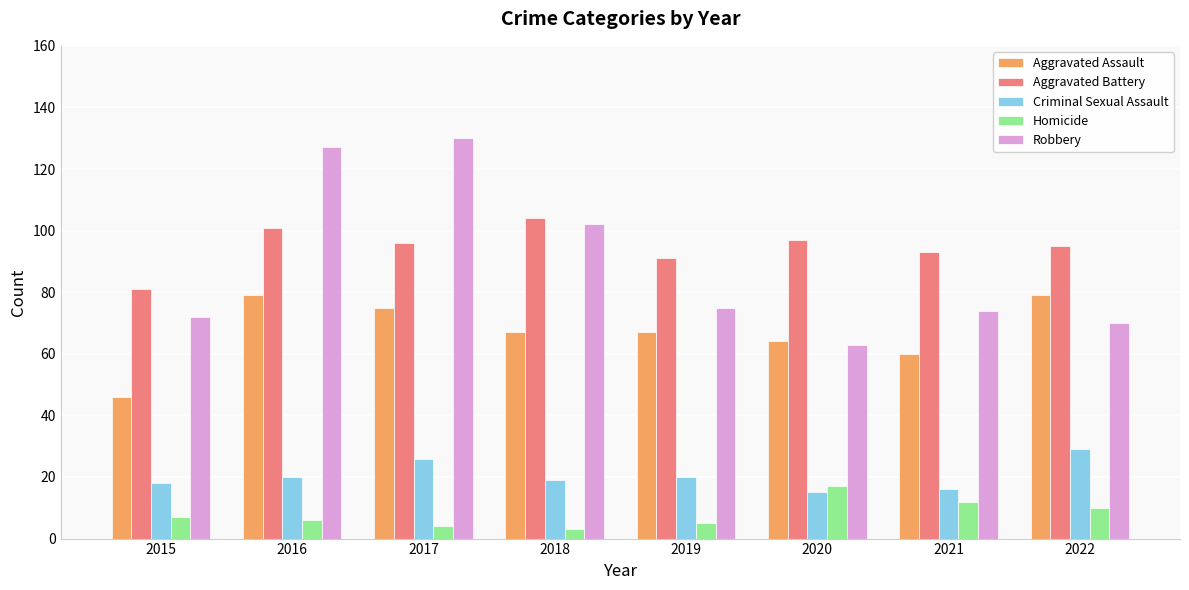

Is the value of Aggravated Battery at 2021 greater than the value of Homicide at 2016?

Yes